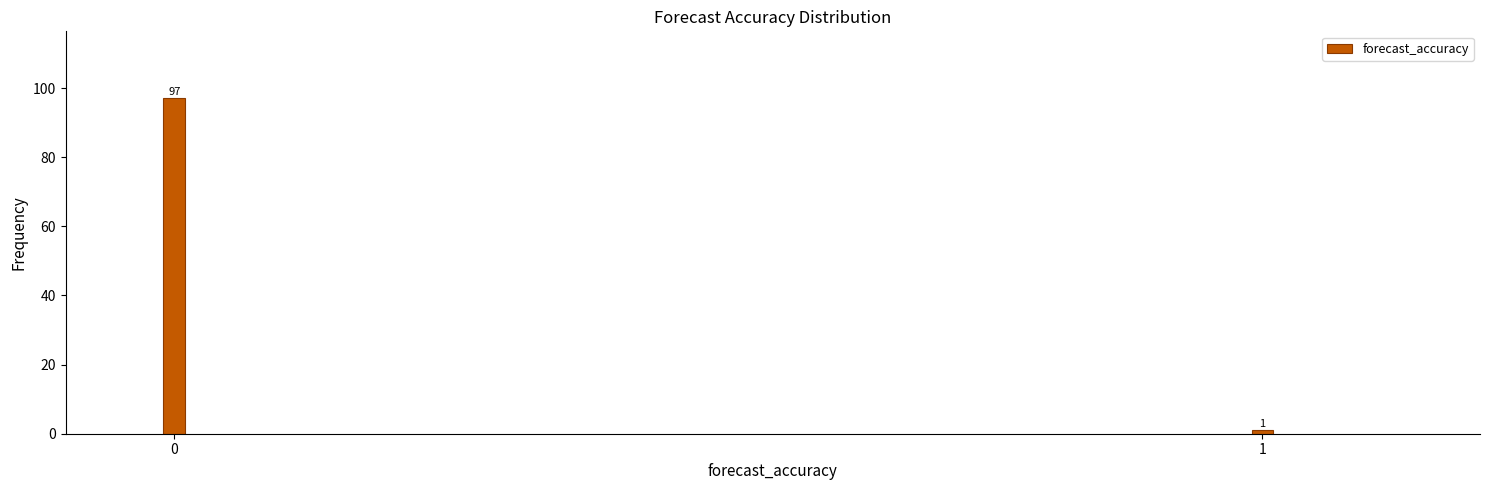

Reading left to right, transcribe all the data shown in this chart.

0=97	1=1